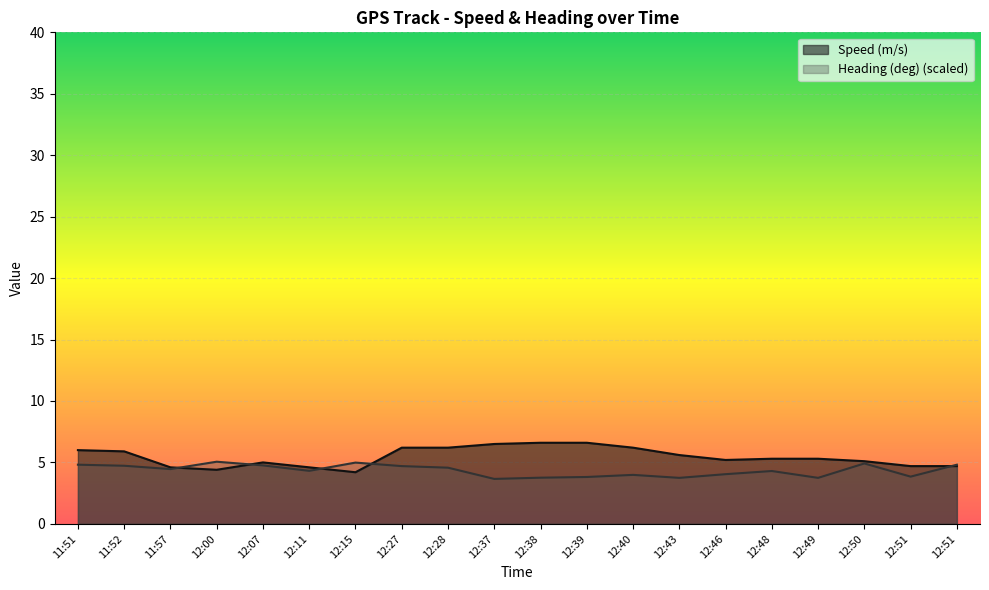

Where is the first local minimum for Speed (m/s)?

12:00